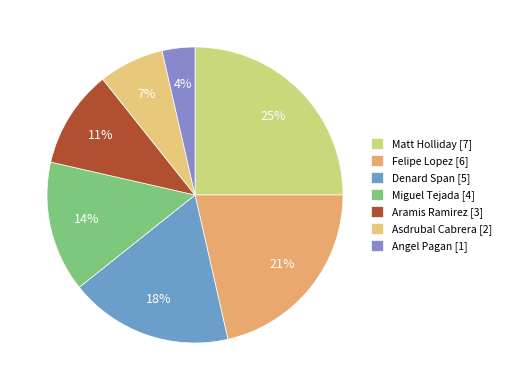

To the nearest percent, what percentage of the pie is Angel Pagan?

4%